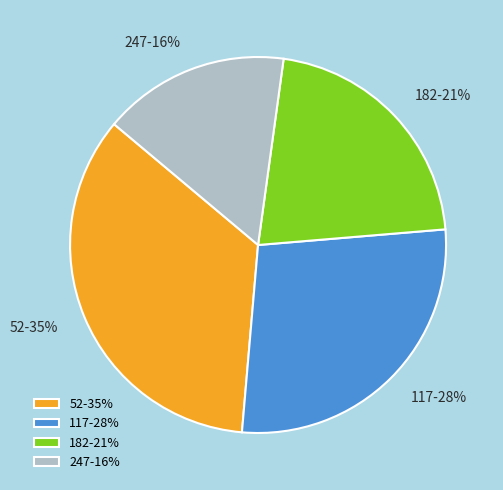

What percentage is the 247 slice, to the nearest percent?

16%